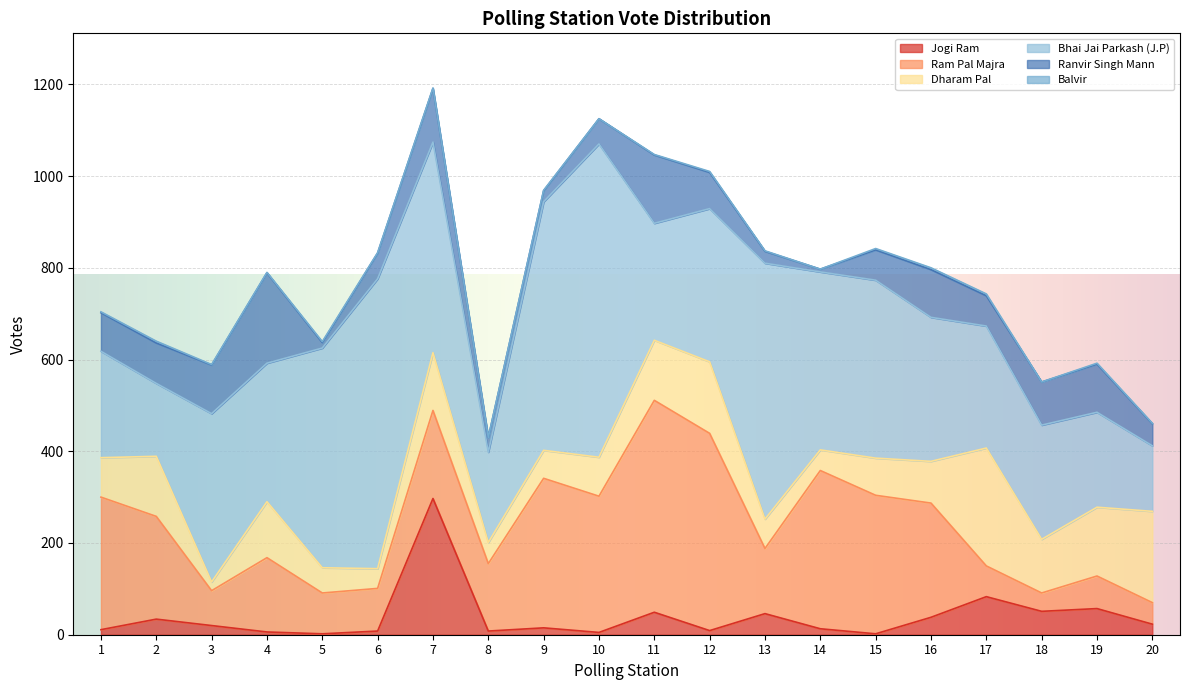

At how many categories does at least one series exceed 613?

2